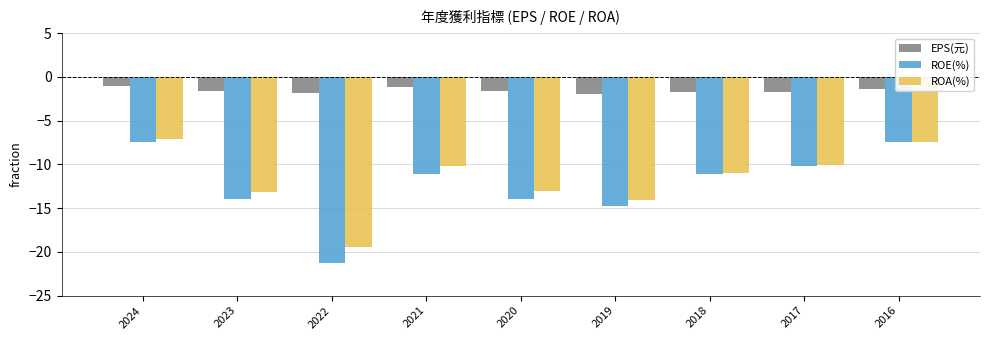

How many bars are there in total?

27